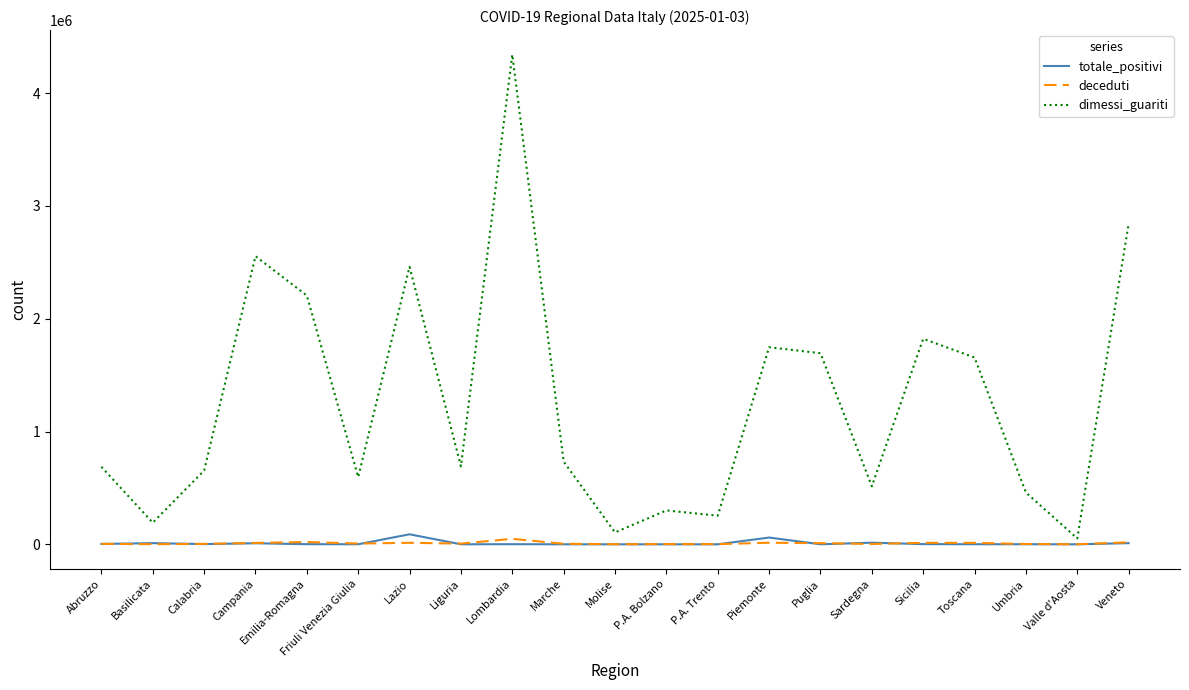

Which series has the largest total across all categories?

dimessi_guariti